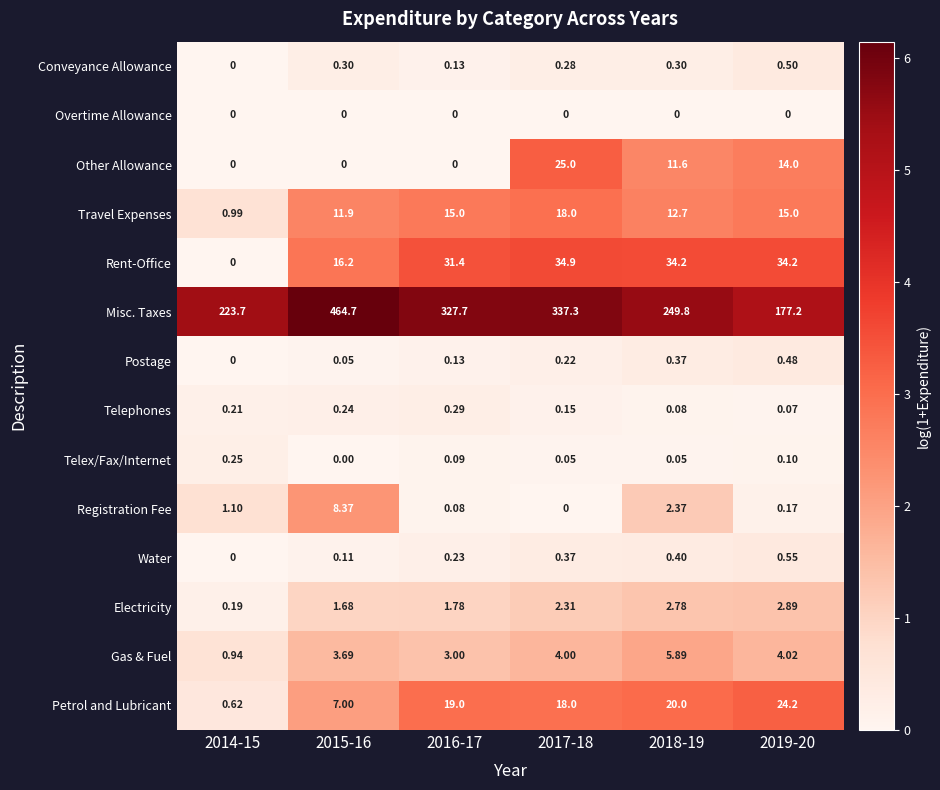

At how many categories does at least one series exceed 4?

6